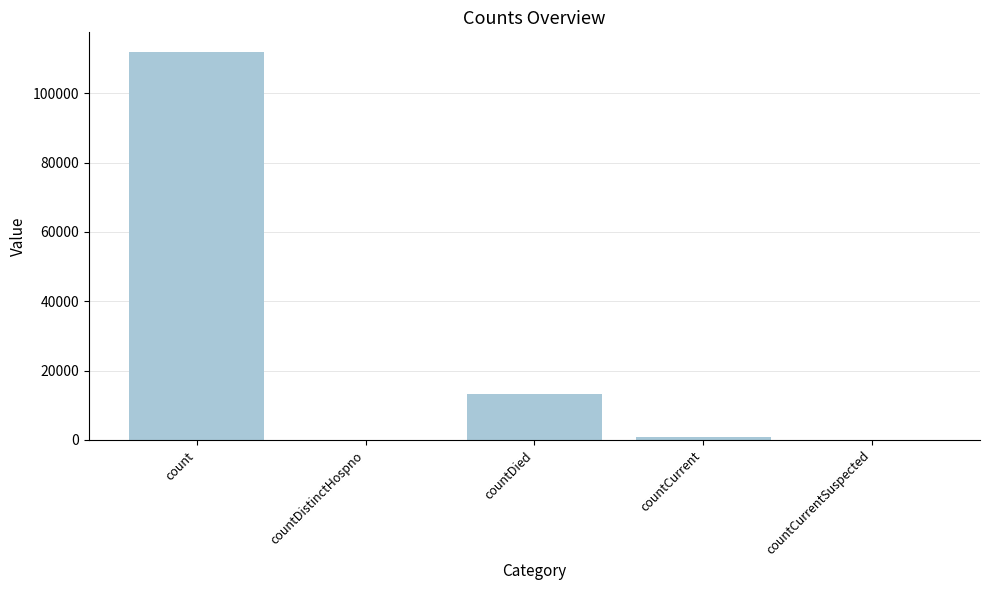

Where is the data nearest to the value 55979?

countDied